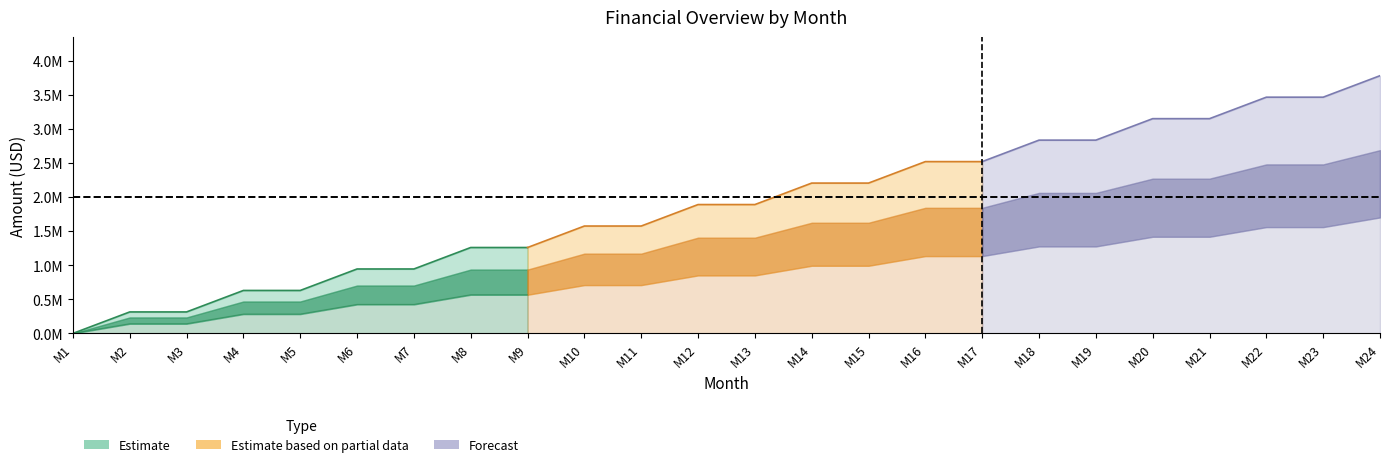

What is the value of the Total Other Costs point at the 20th from the left?

852500